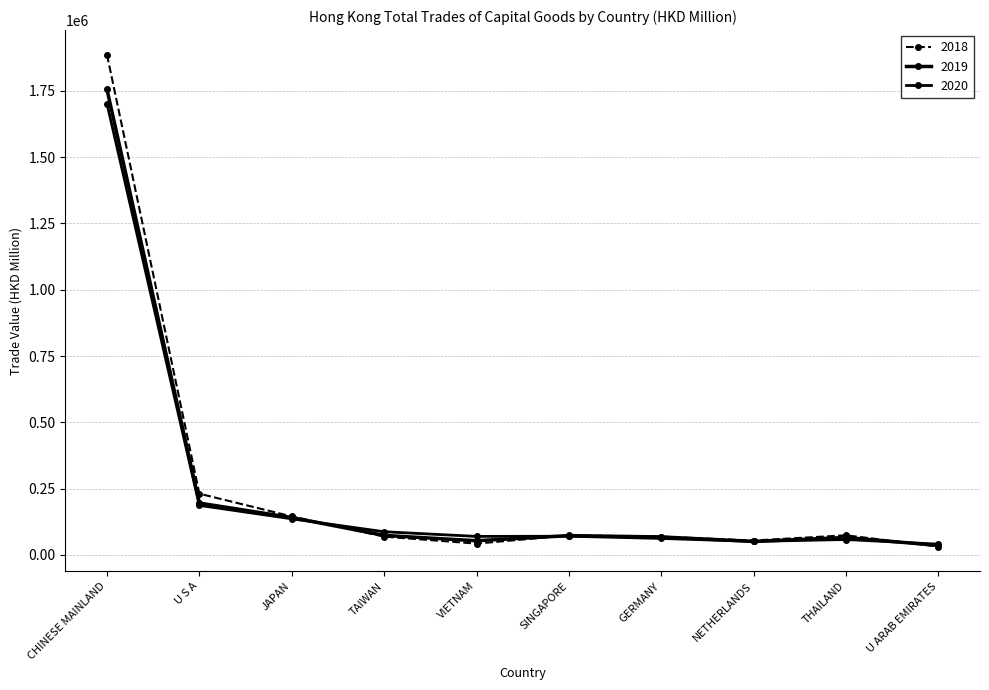

What position from the left is GERMANY?

7